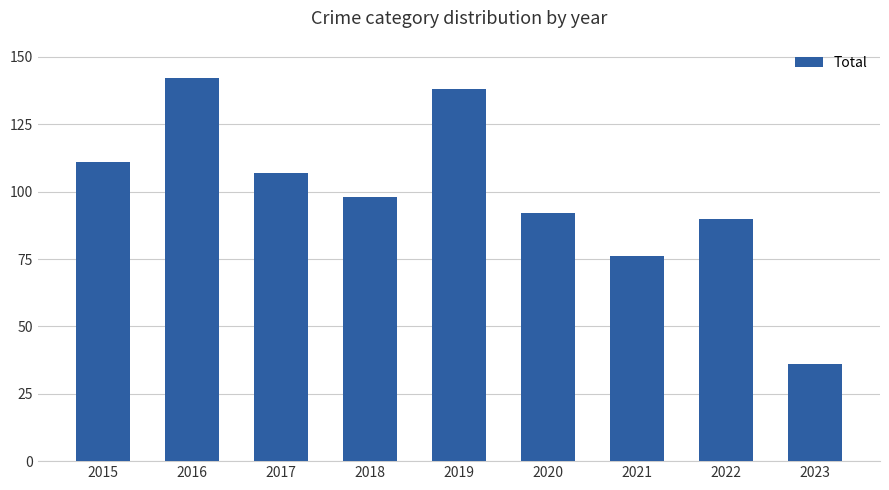

How many bars are there in total?

9